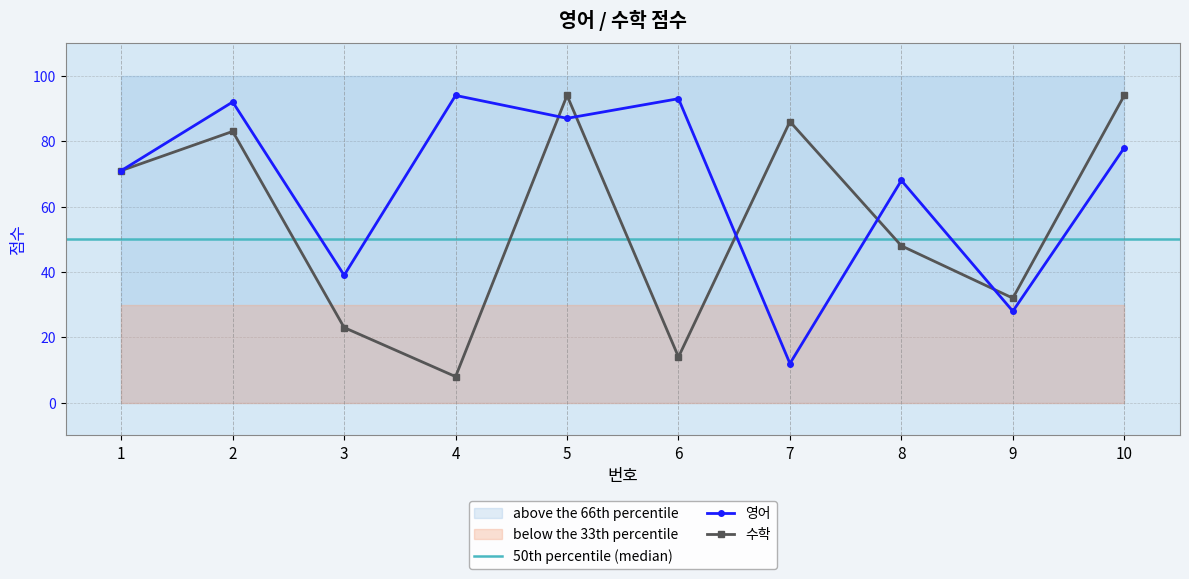

At which label does 영어 first exceed 78?

2